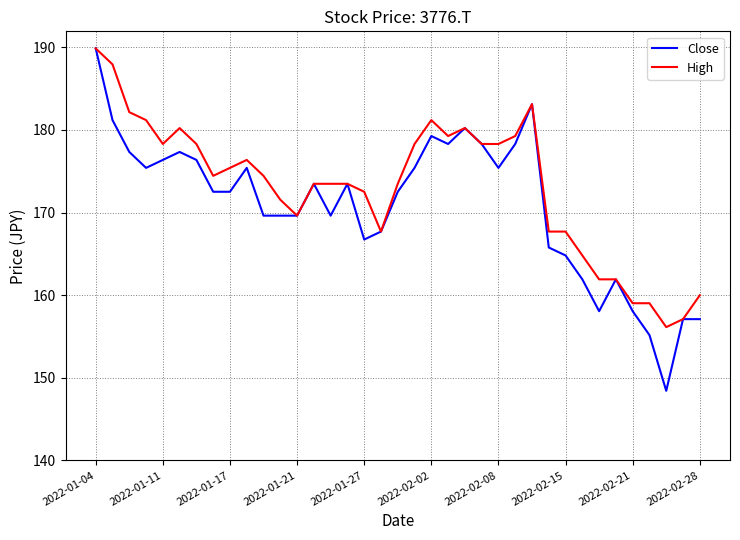

List the series in order of their overall mean, highest first.

High, Close